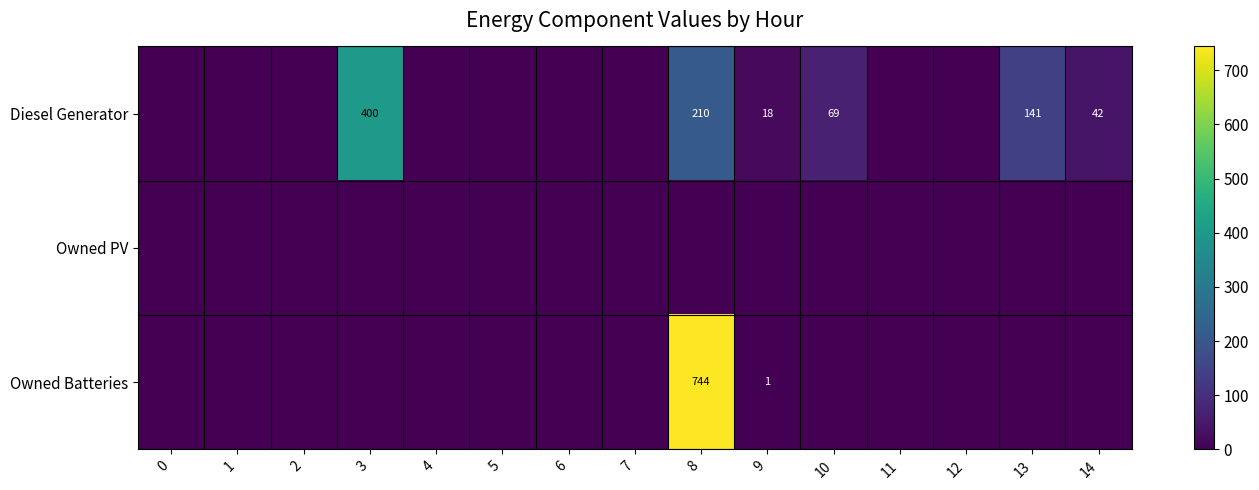

The Diesel Generator series shows 42 at 14. True or false?

True